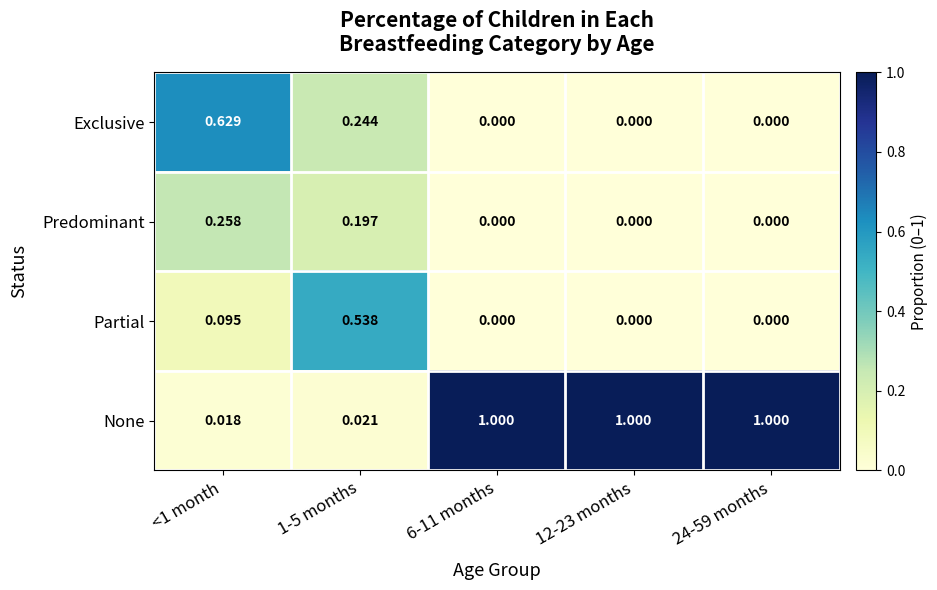

How many data points does each series have?

5